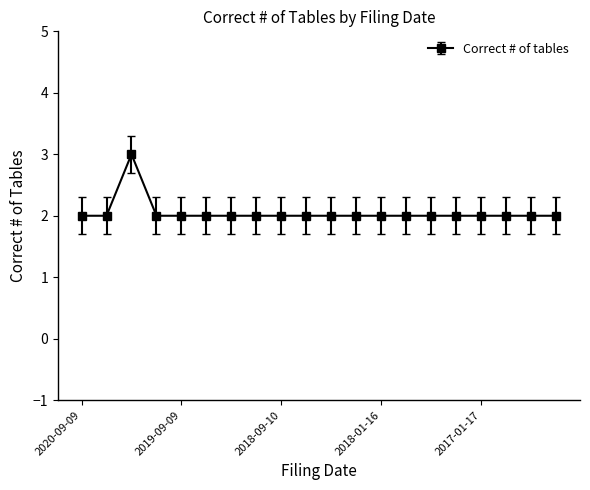

How many categories are shown in the chart?

20